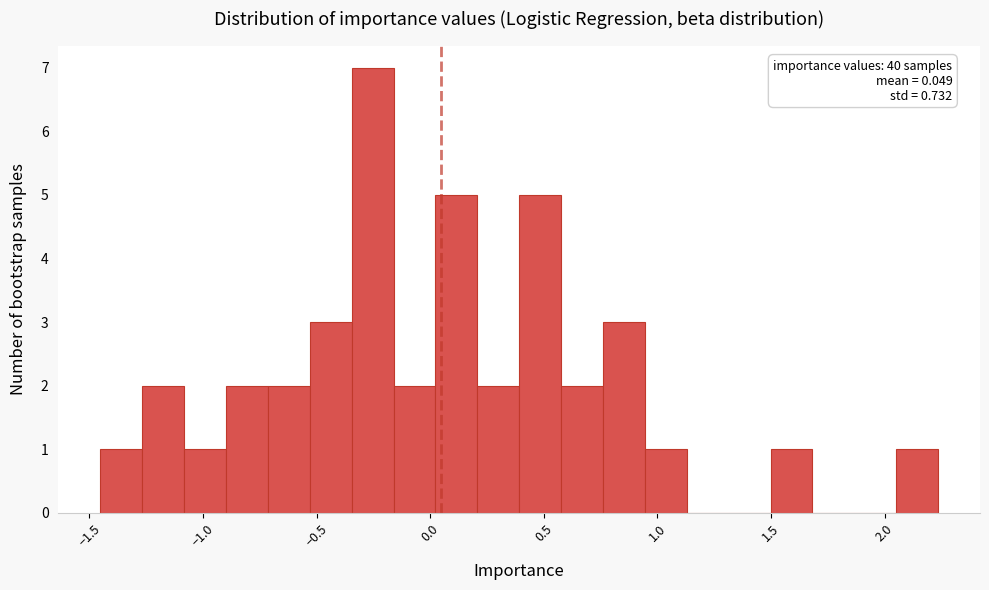

Read against the x-axis, roughly where is the centre of the tallest bar?

-0.25